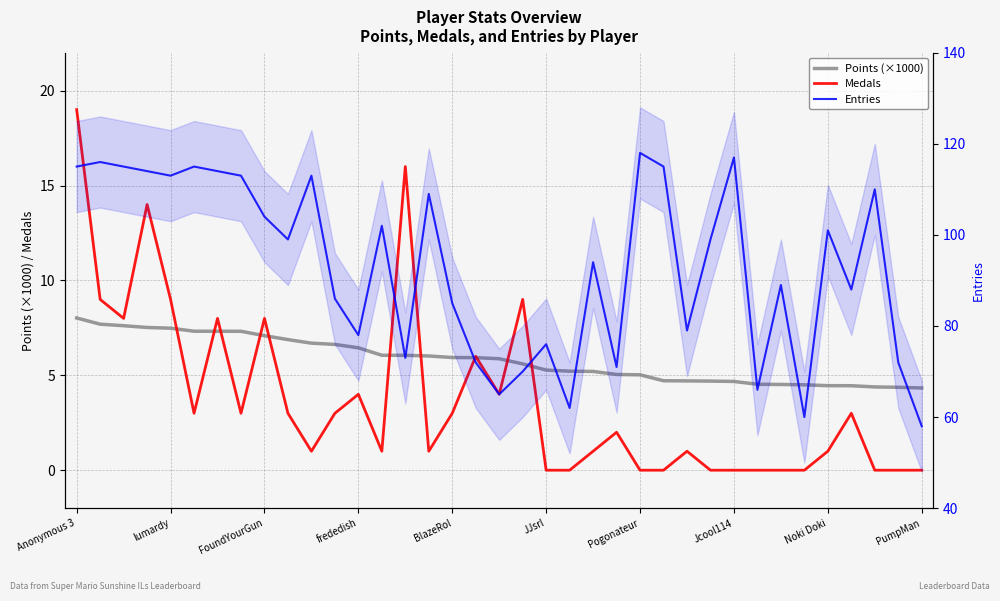

Rank the series by their maximum value, from highest to lowest.

Entries, Medals, Points (×1000)